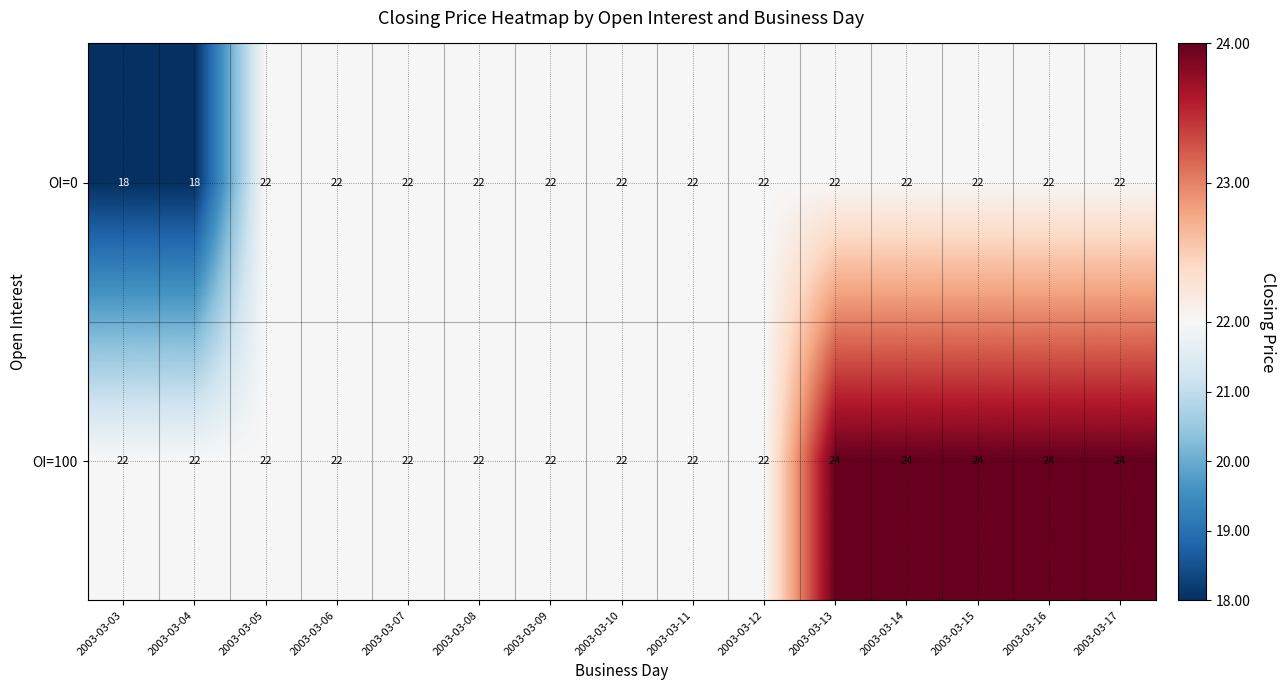

Which series has the largest total across all categories?

OI=100